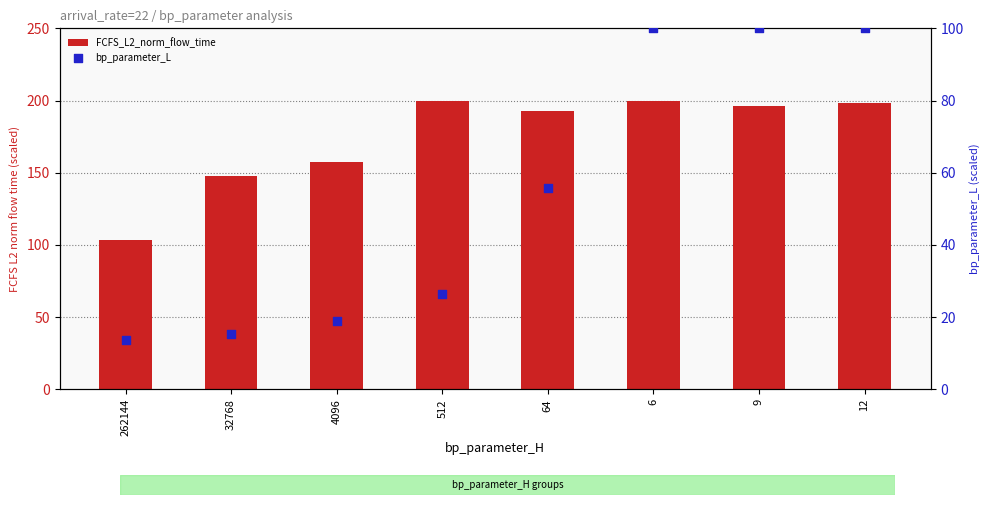

What are all the series names shown in the legend?

FCFS_L2_norm_flow_time, bp_parameter_L